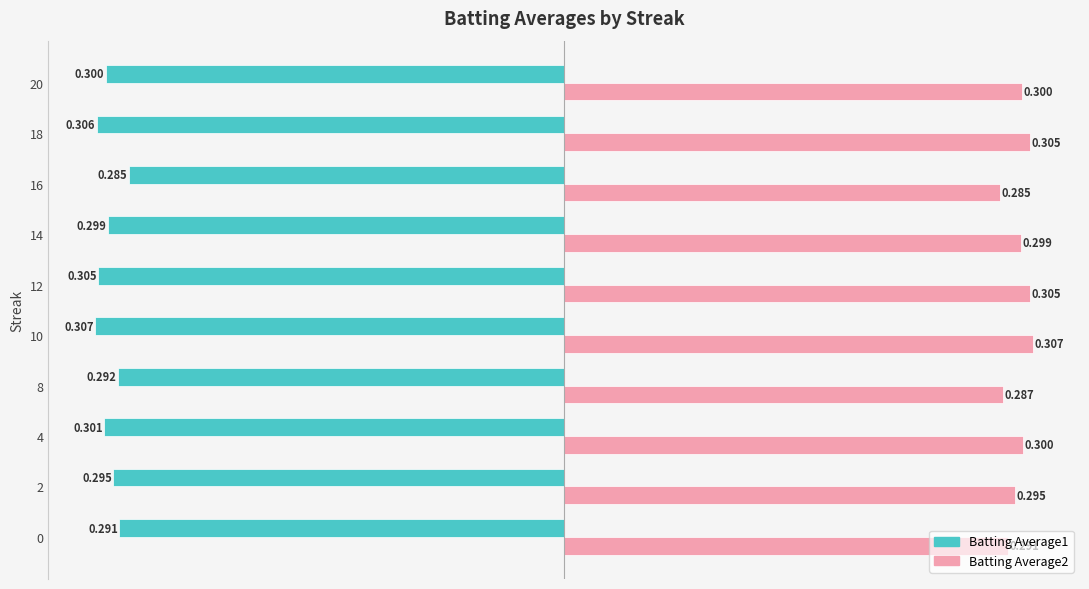

What position from the right is 0.2?

4